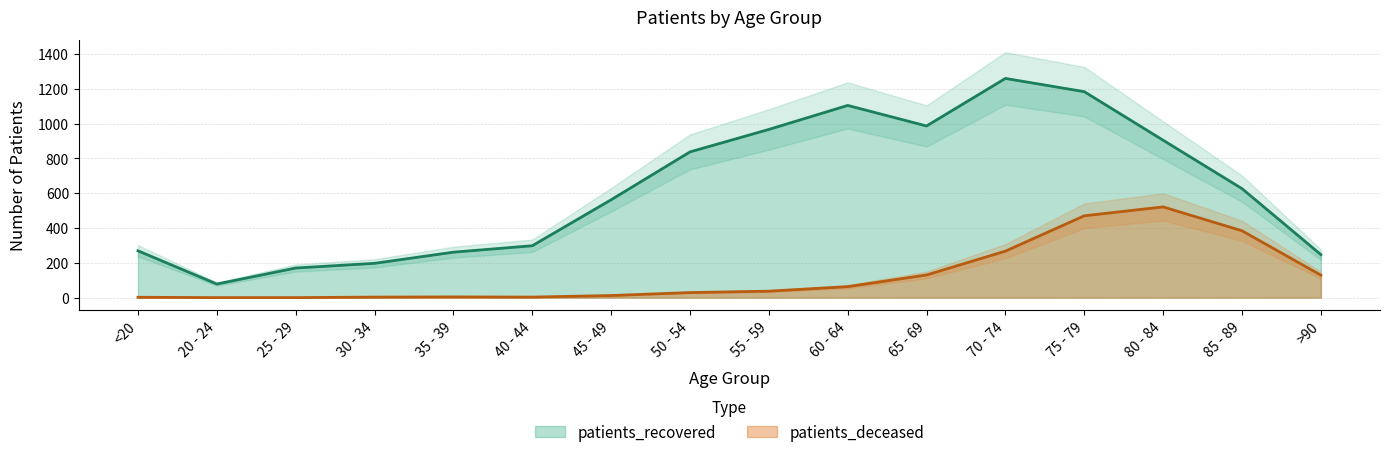

Where is the first local minimum for patients_recovered?

20 - 24